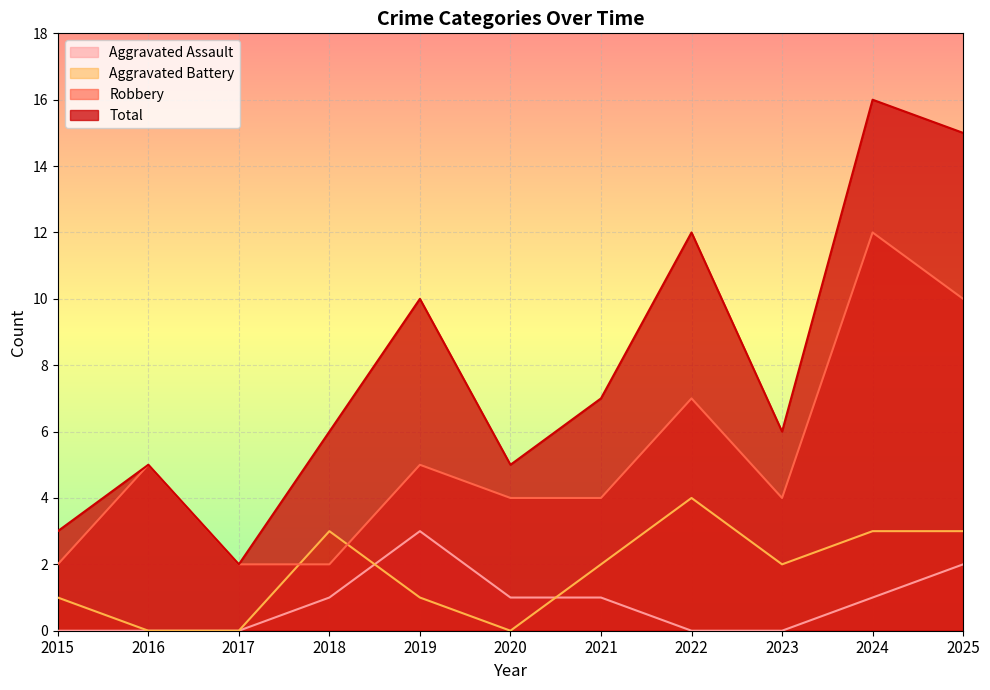

Reading right to left, what are all the values shown in this chart?

Aggravated Assault: 2	1	0	0	1	1	3	1	0	0	0
Aggravated Battery: 3	3	2	4	2	0	1	3	0	0	1
Robbery: 10	12	4	7	4	4	5	2	2	5	2
Total: 15	16	6	12	7	5	10	6	2	5	3